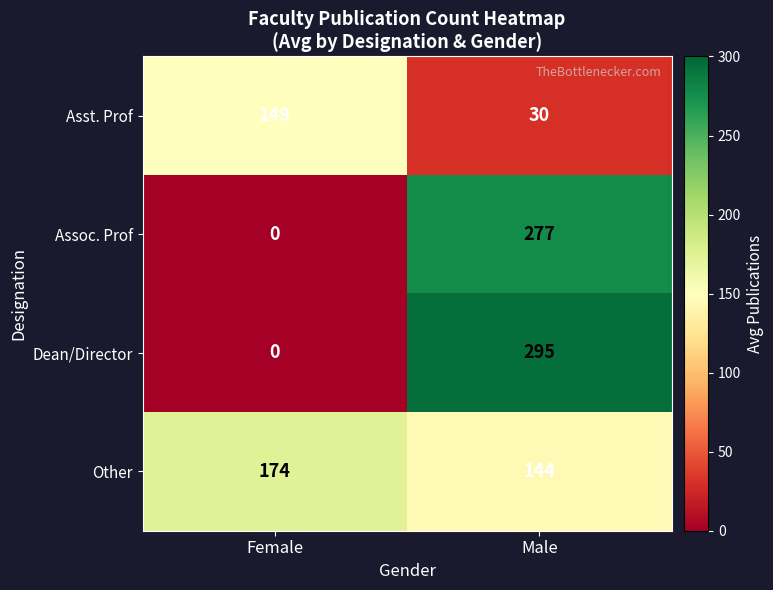

Reading left to right, transcribe all the data shown in this chart.

Asst. Prof: 149	30
Assoc. Prof: 0	277
Dean/Director: 0	295
Other: 174	144